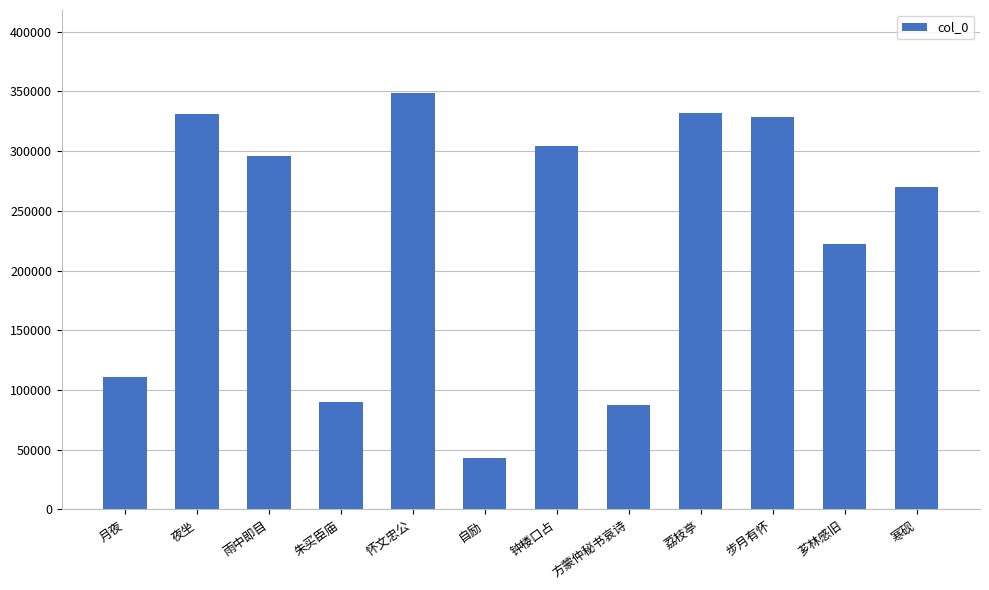

Read the value at 荔枝亭, to the nearest 10.

331650